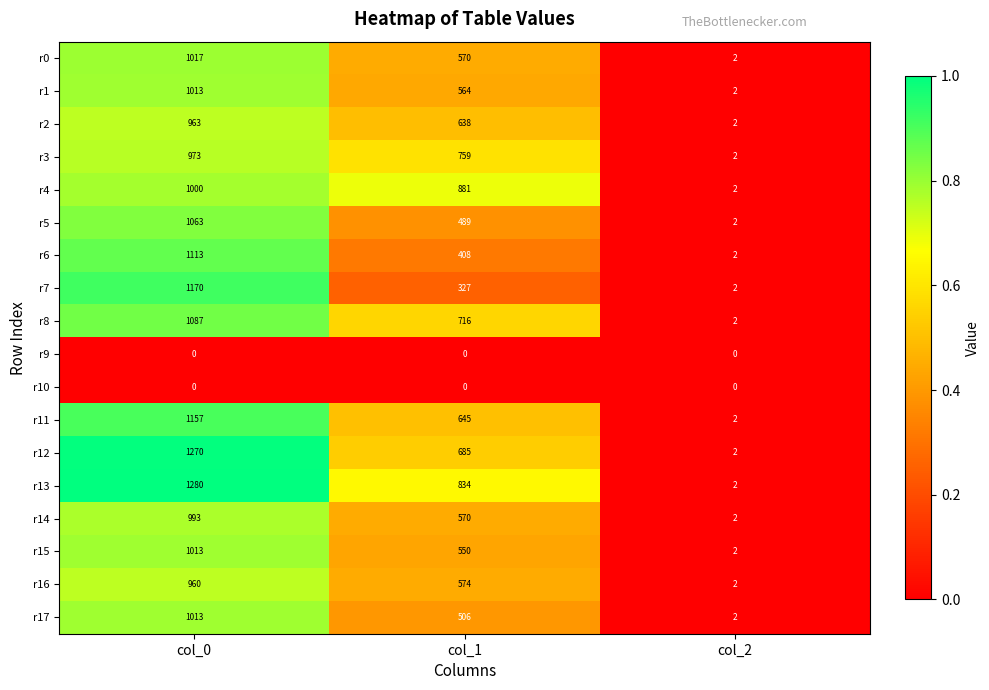

Rank the categories by r4 value from highest to lowest.

col_0, col_1, col_2